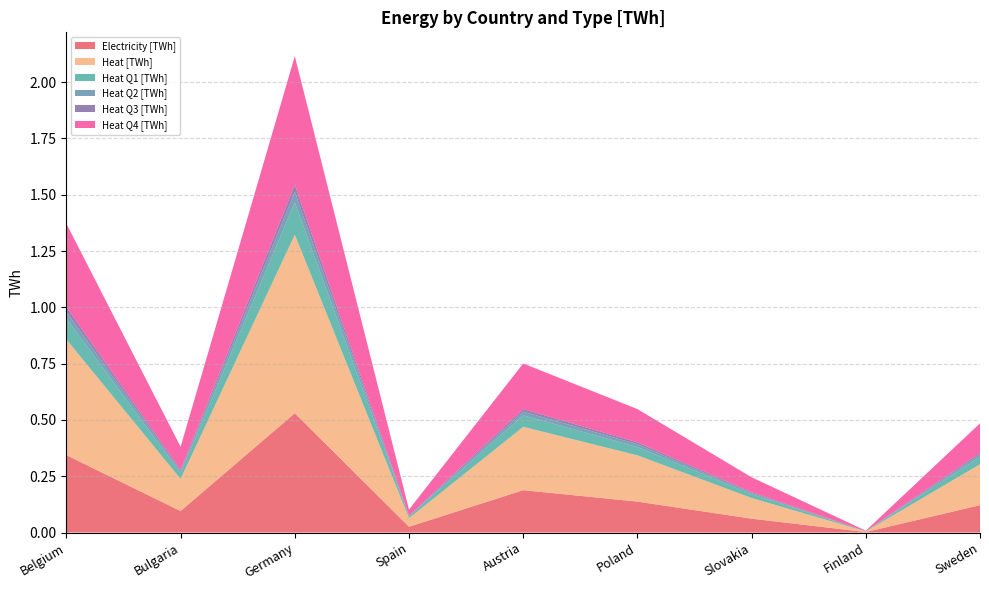

Reading left to right, extract all data points from this chart.

Electricity [TWh]: Belgium=0.3	Bulgaria=0.1	Germany=0.5	Spain=0.0	Austria=0.2	Poland=0.1	Slovakia=0.1	Finland=0.0	Sweden=0.1
Heat [TWh]: Belgium=0.5	Bulgaria=0.1	Germany=0.8	Spain=0.0	Austria=0.3	Poland=0.2	Slovakia=0.1	Finland=0.0	Sweden=0.2
Heat Q1 [TWh]: Belgium=0.1	Bulgaria=0.0	Germany=0.1	Spain=0.0	Austria=0.1	Poland=0.0	Slovakia=0.0	Finland=0.0	Sweden=0.0
Heat Q2 [TWh]: Belgium=0.0	Bulgaria=0.0	Germany=0.0	Spain=0.0	Austria=0.0	Poland=0.0	Slovakia=0.0	Finland=0.0	Sweden=0.0
Heat Q3 [TWh]: Belgium=0.0	Bulgaria=0.0	Germany=0.0	Spain=0.0	Austria=0.0	Poland=0.0	Slovakia=0.0	Finland=0.0	Sweden=0.0
Heat Q4 [TWh]: Belgium=0.4	Bulgaria=0.1	Germany=0.6	Spain=0.0	Austria=0.2	Poland=0.1	Slovakia=0.1	Finland=0.0	Sweden=0.1